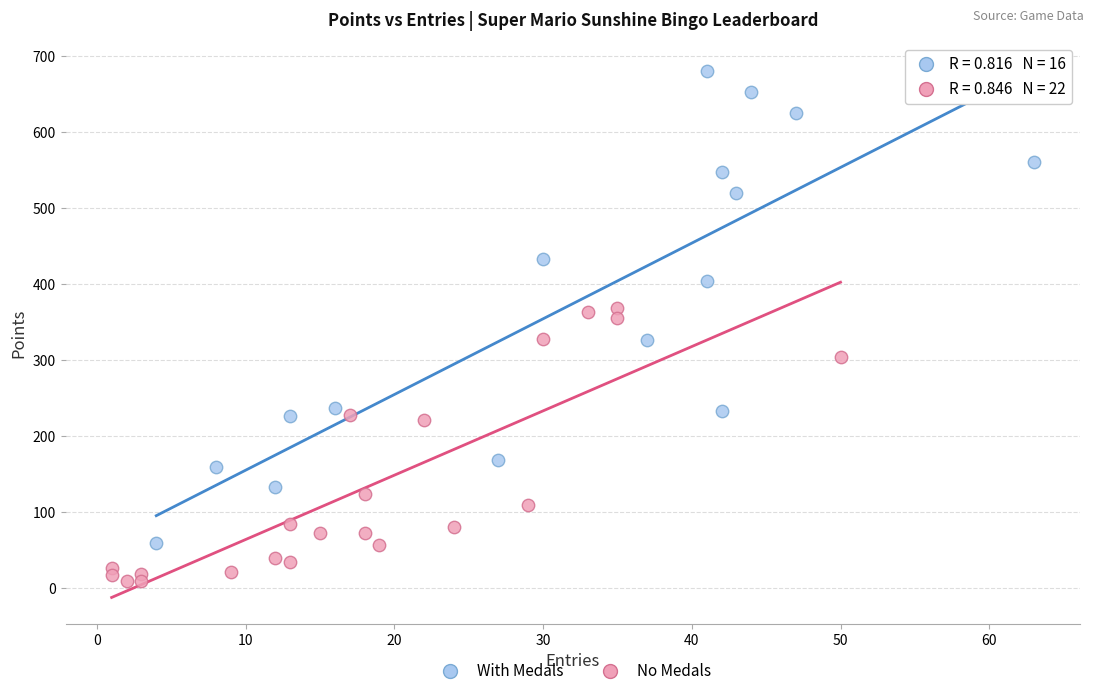

Which series has the largest Y range (max minus min)?

With Medals